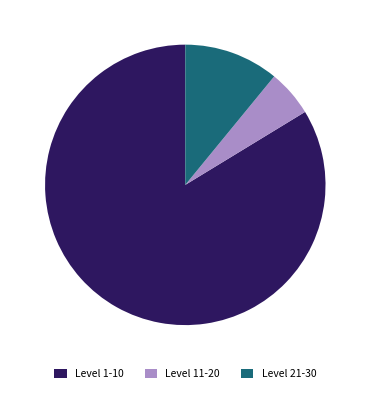

The Level 11-20 slice represents 1% of the pie. True or false?

False